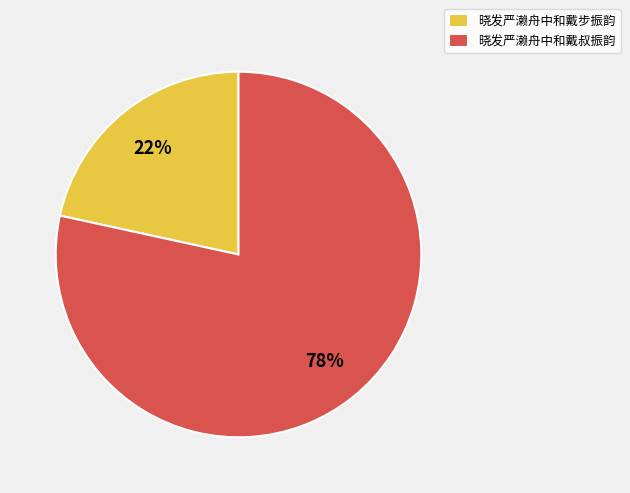

How many segments does this pie chart have?

2